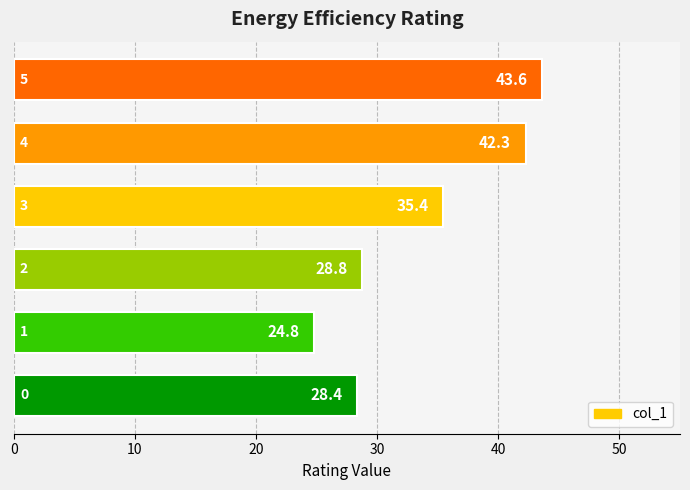

What is the greatest value displayed?

43.6